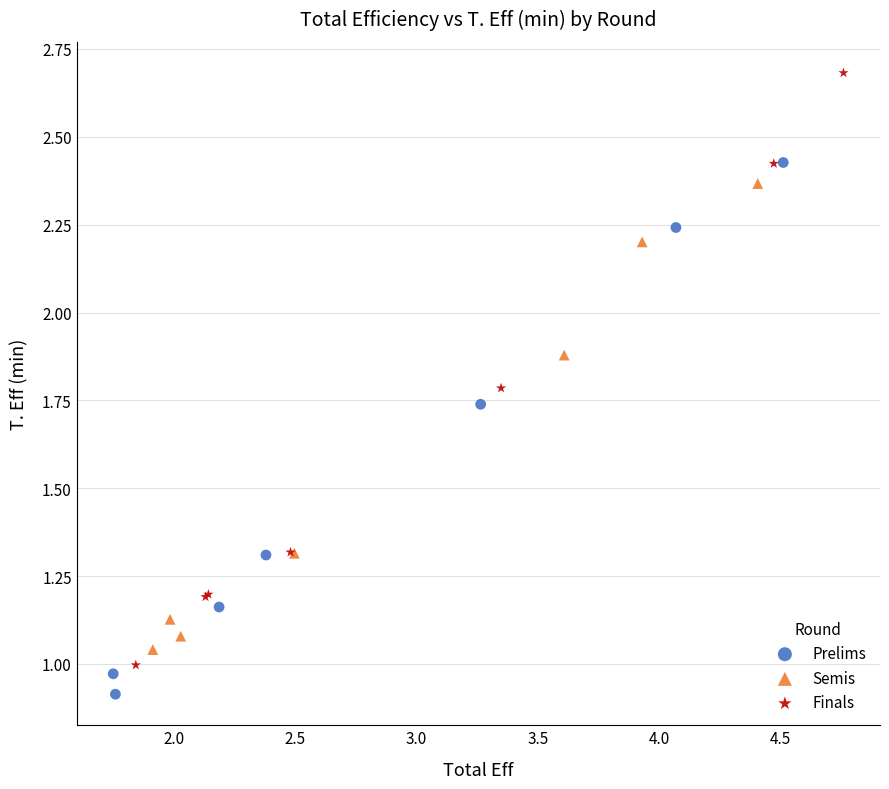

Which series has the widest spread of Y values?

Finals